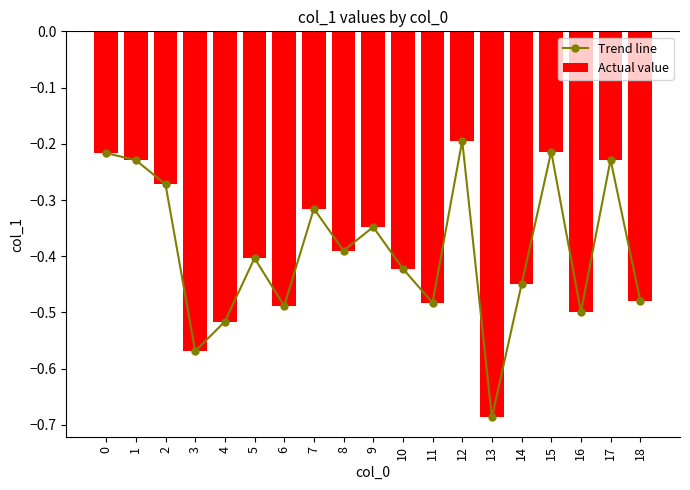

Which series has the largest total across all categories?

Trend line